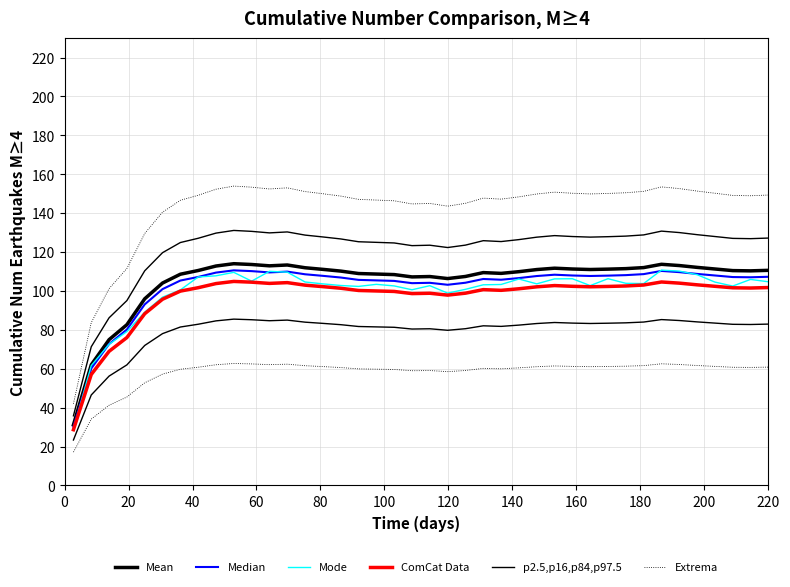

How many series are shown in this chart?

6